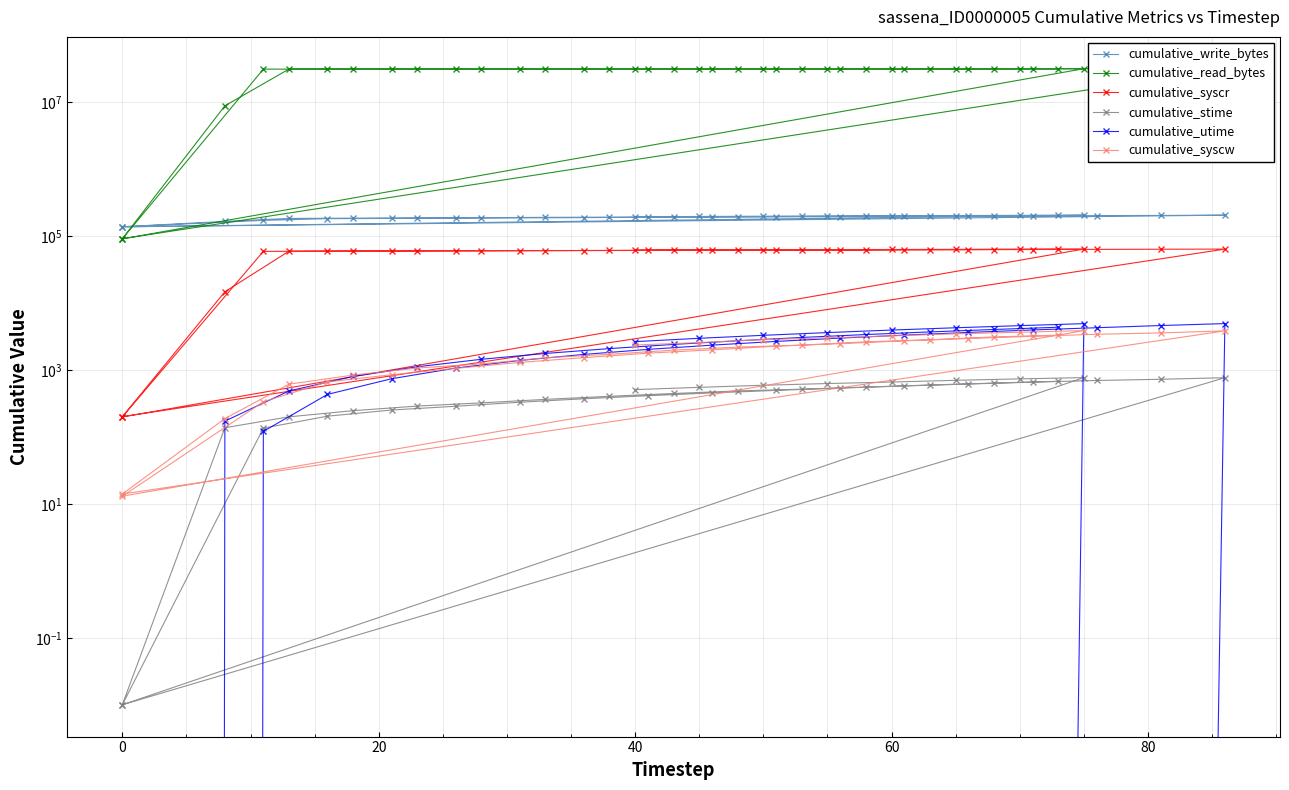

Which series has the largest total across all categories?

cumulative_read_bytes